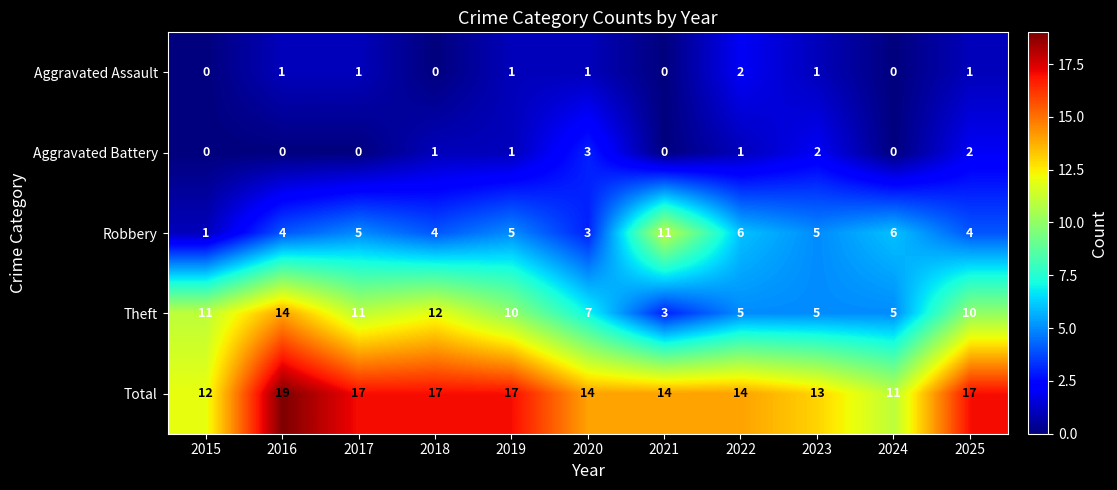

Count the Total values in the range 13 to 17.

8